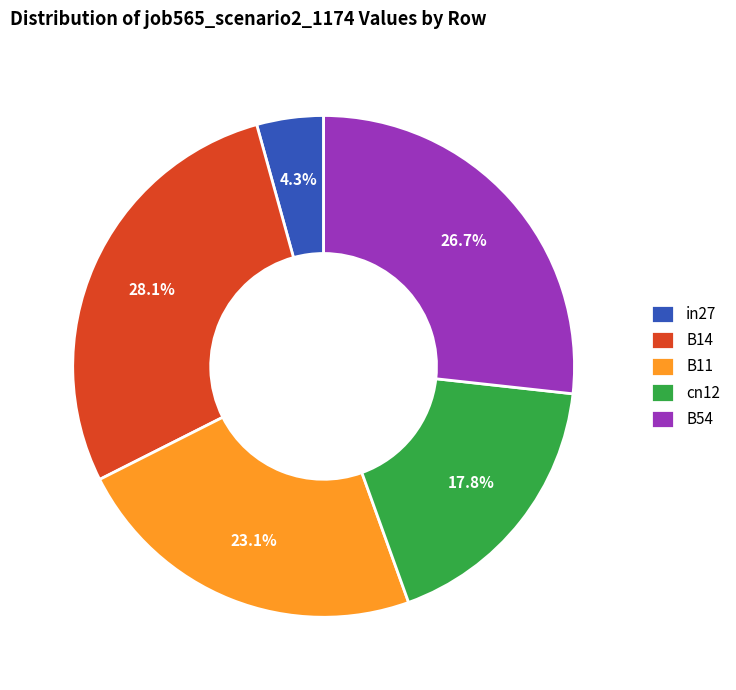

Does B54 account for over 50% of the chart?

No